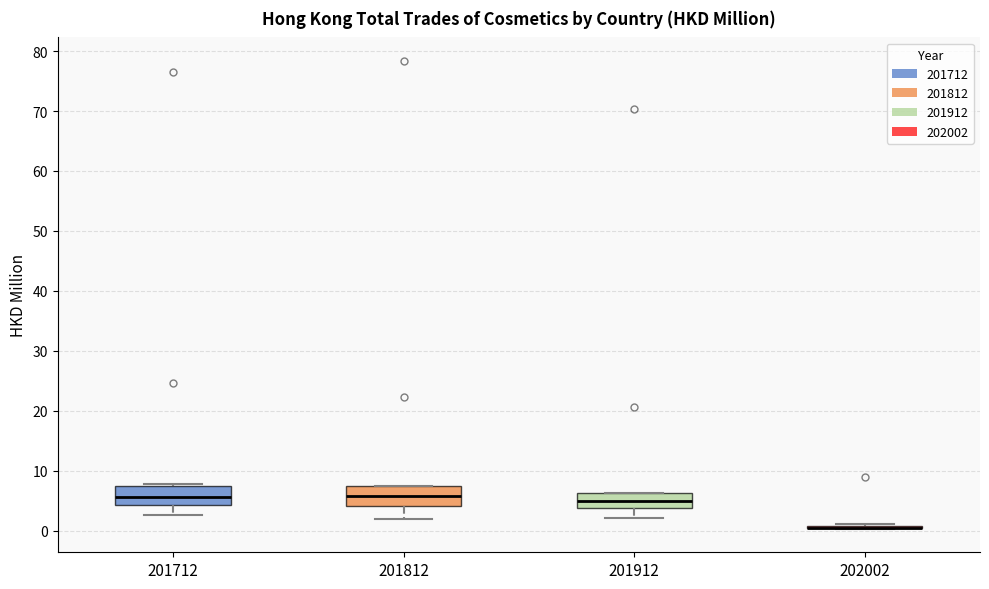

Where does the median line of the box at x = 201912 sit on the y-axis? The values are not printed on the chart, so give them approximately, as read against the axis.

5